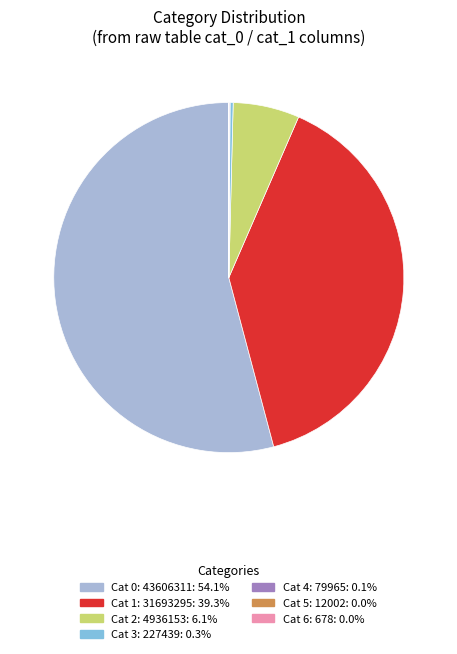

Is there any slice that represents more than half of the pie?

Yes